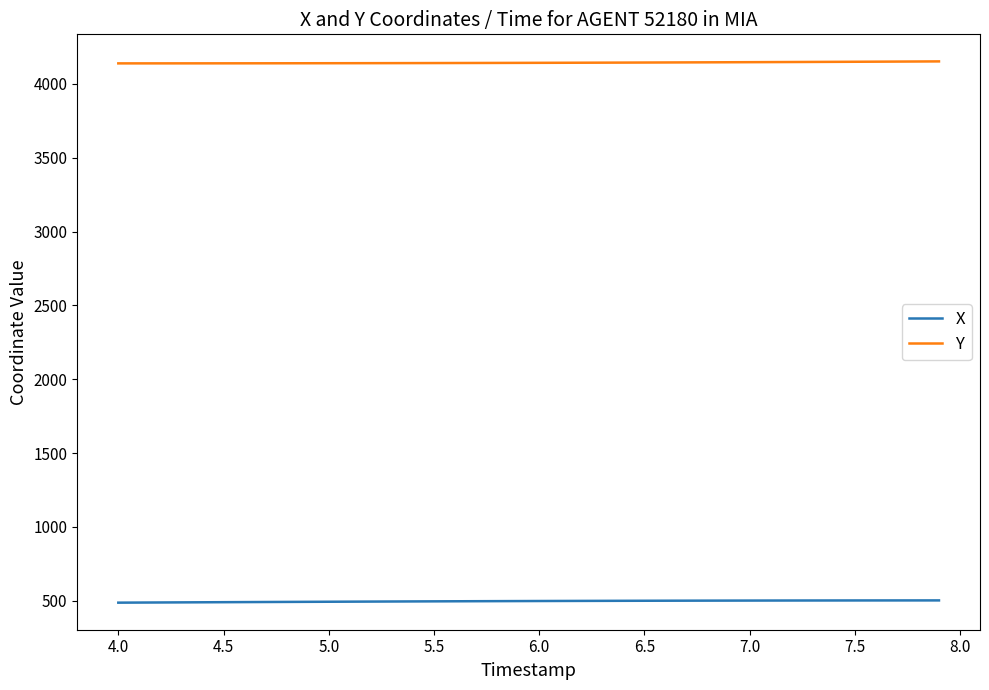

Rank the series by their average value, from lowest to highest.

X, Y